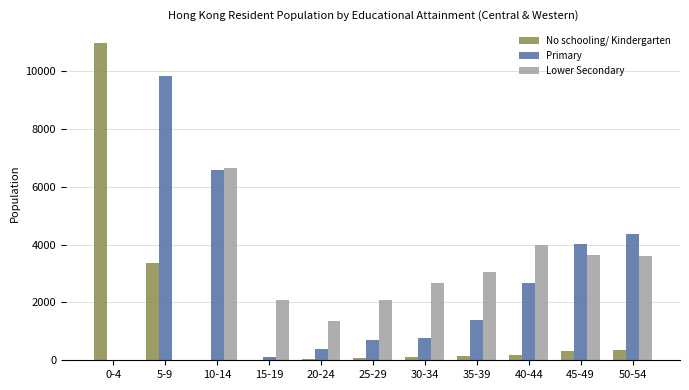

Which series changed the most between 40-44 and 50-54?

Primary